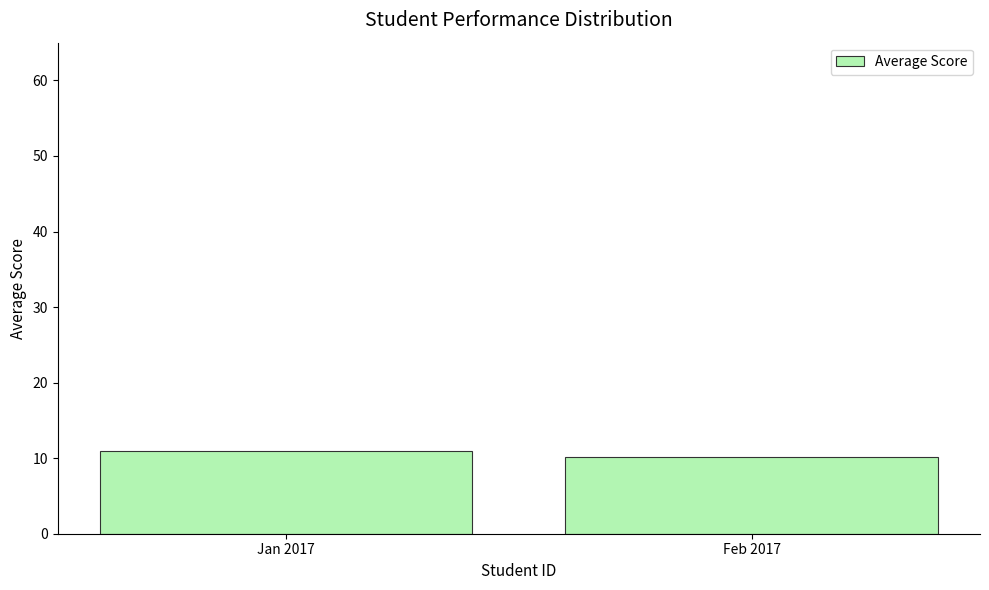

What is the sum of the values at Jan 2017 and Feb 2017?

21.0